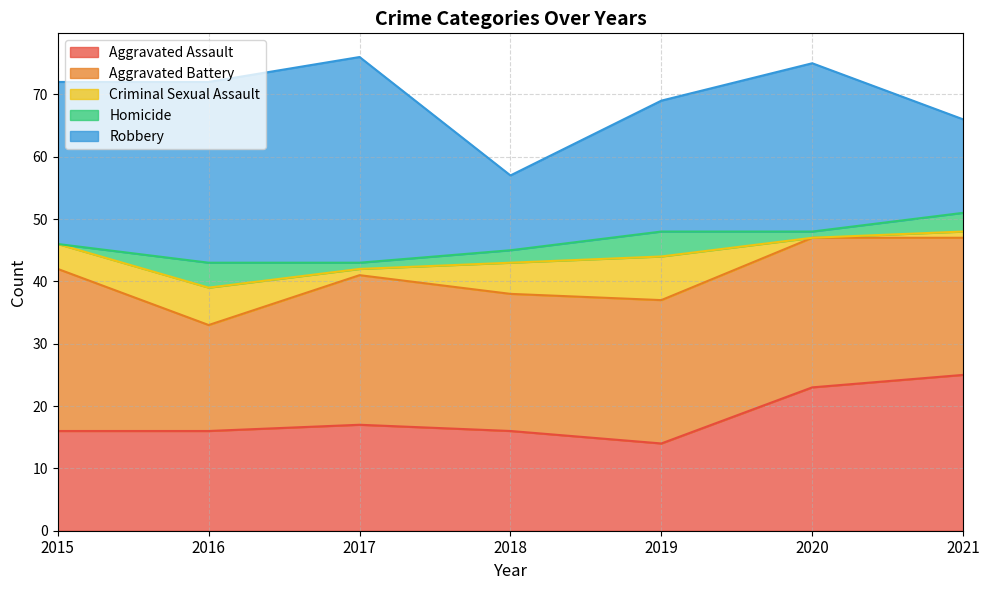

Reading left to right, what are all the values shown in this chart?

Aggravated Assault: 16	16	17	16	14	23	25
Aggravated Battery: 26	17	24	22	23	24	22
Criminal Sexual Assault: 4	6	1	5	7	0	1
Homicide: 0	4	1	2	4	1	3
Robbery: 26	29	33	12	21	27	15